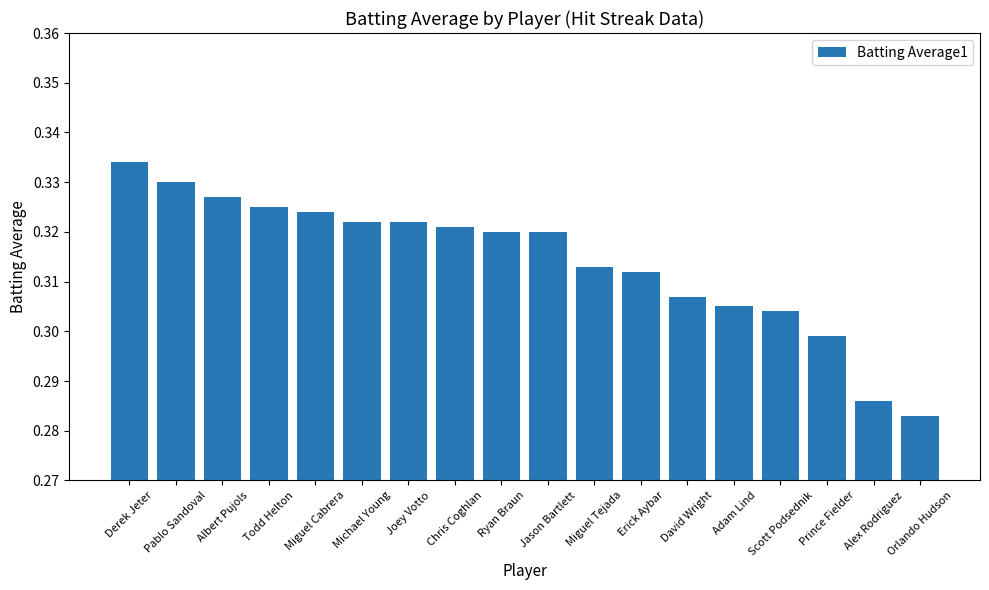

What is the sum of the values at Ryan Braun and Albert Pujols?

0.6